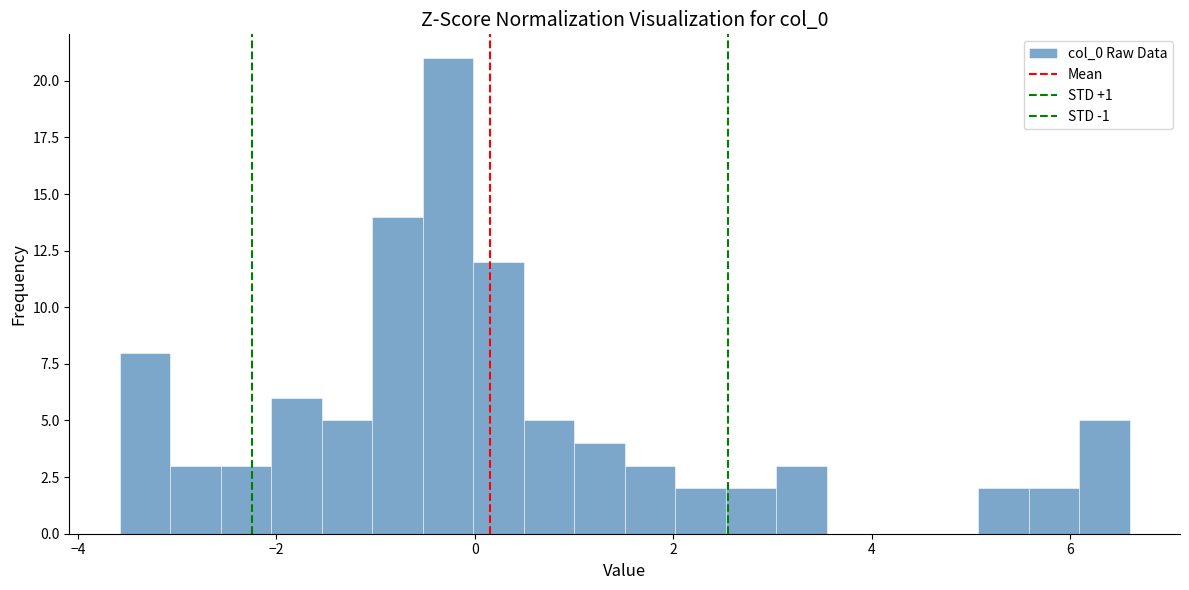

Around what value on the x-axis is the tallest bar? Give the approximate position of its centre, as read against the axis.

-0.2